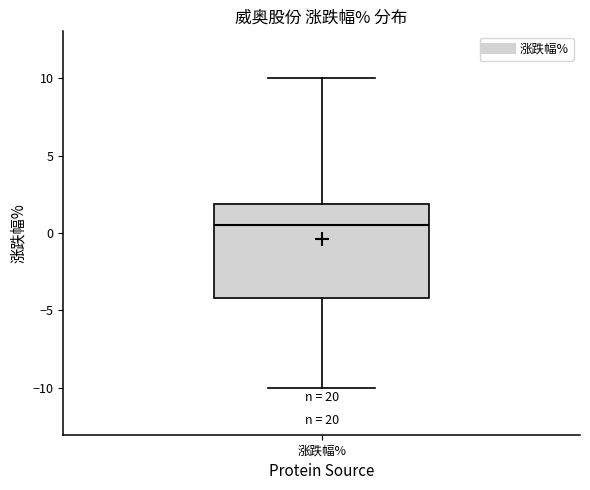

Read this box plot against the y-axis: the position of the median line, the range covered by the box, and the ends of both whiskers. The values are not printed on the chart, so give them approximately, as read against the axis.

median 0.5, box -4.0 to 2.0, whiskers -10.0 to 10.0